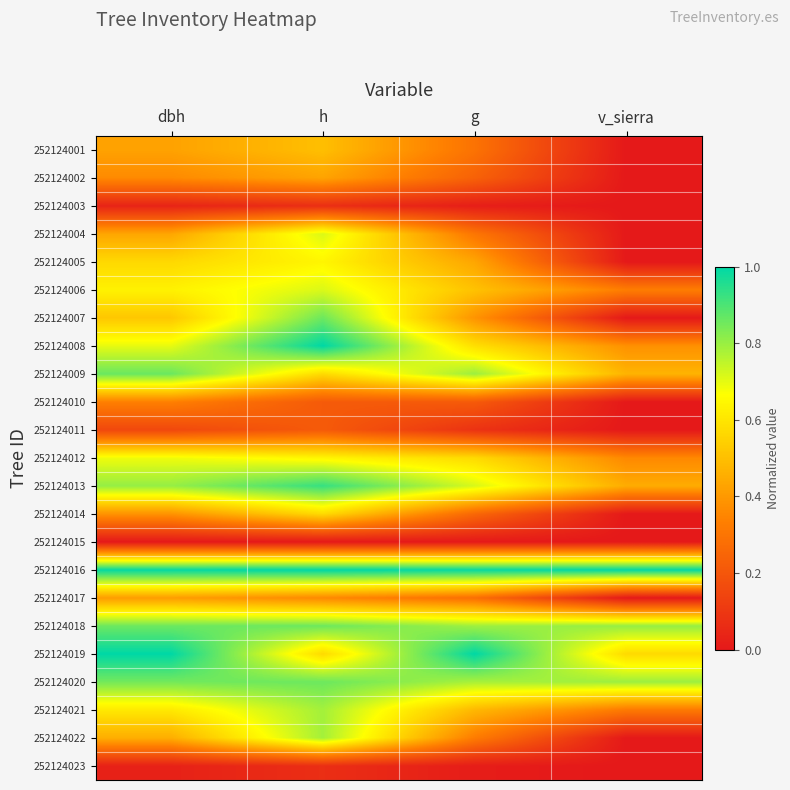

At which category is the sum across all series the highest?

h